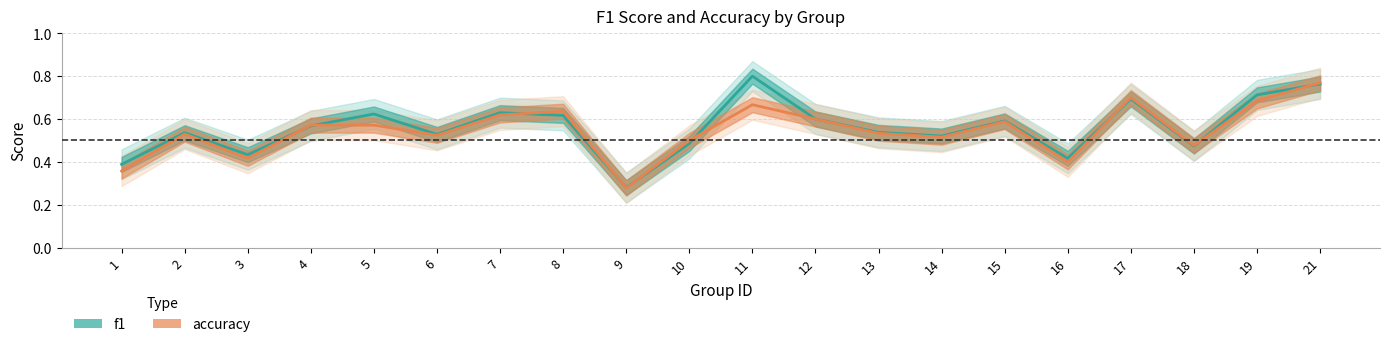

Between 13 and 18, which is larger?

13